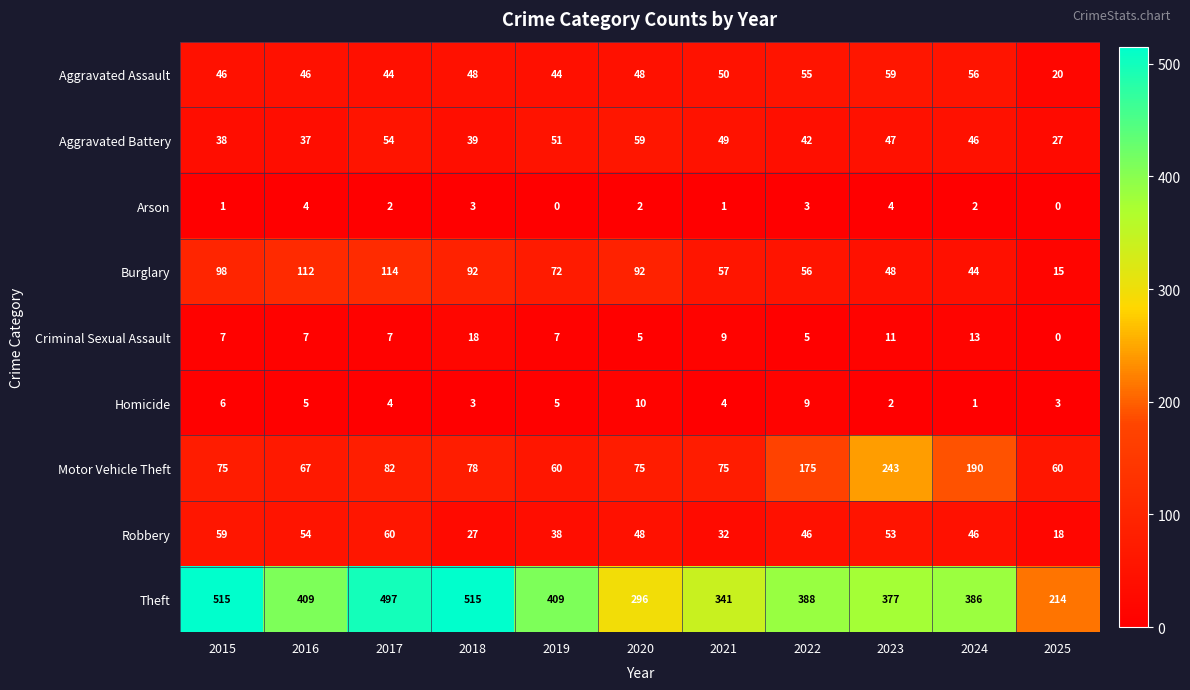

What is the sum of the Theft values at 2016 and 2017?

906